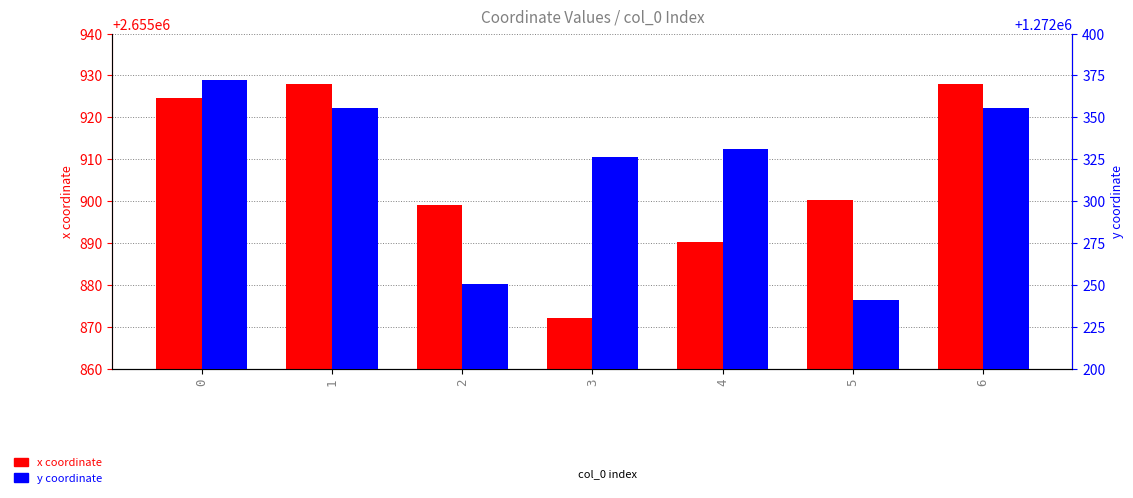

What value does the x coordinate series have at 1?

2655927.9